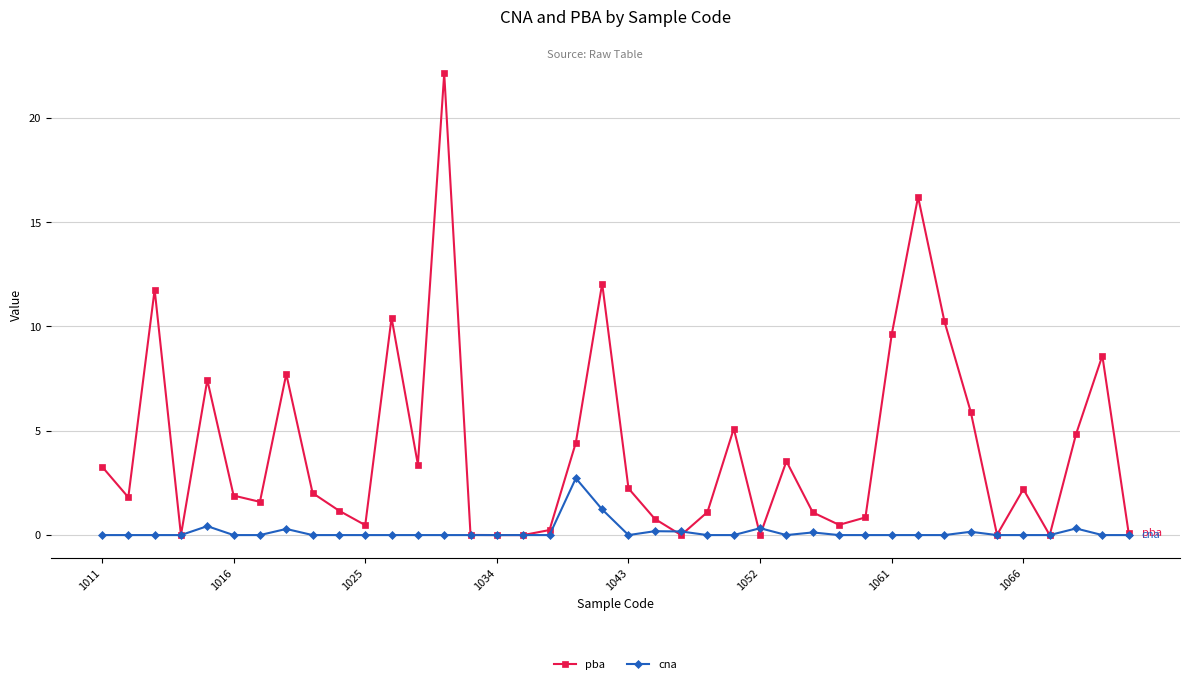

What are all the series names shown in the legend?

pba, cna